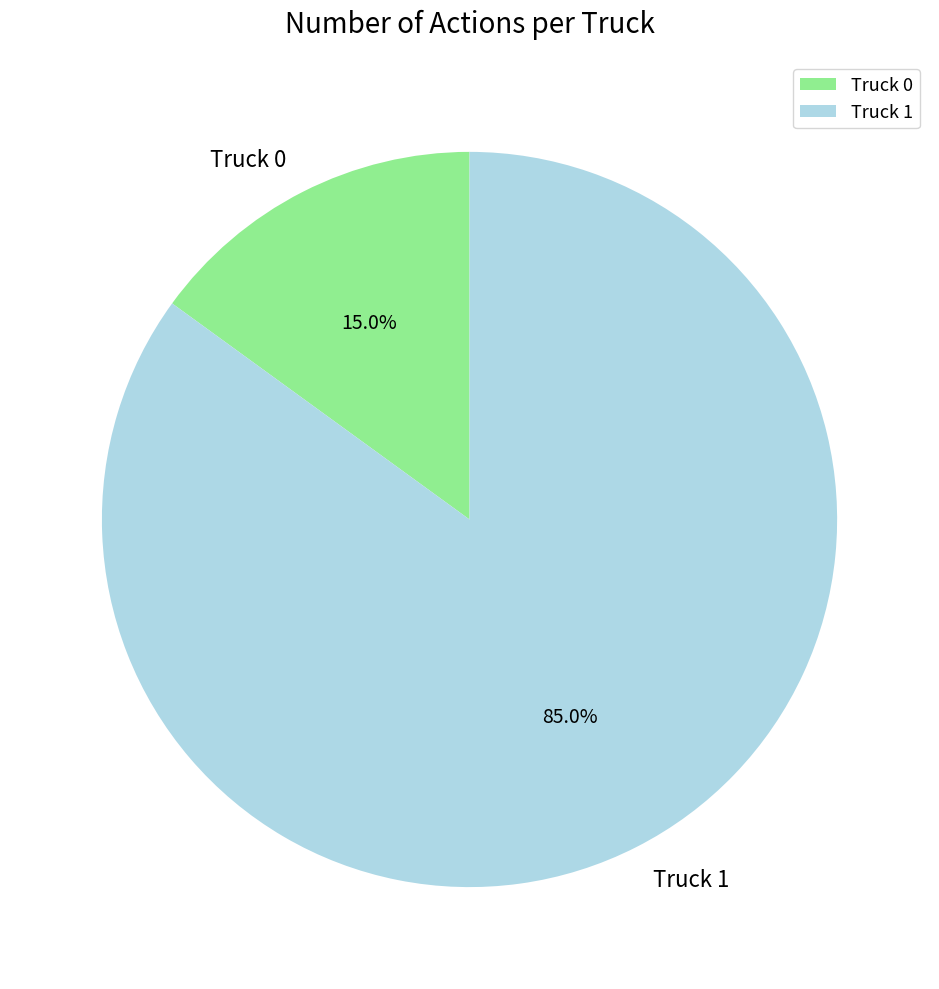

Is the sum of Truck 1 and Truck 0 greater than half?

Yes